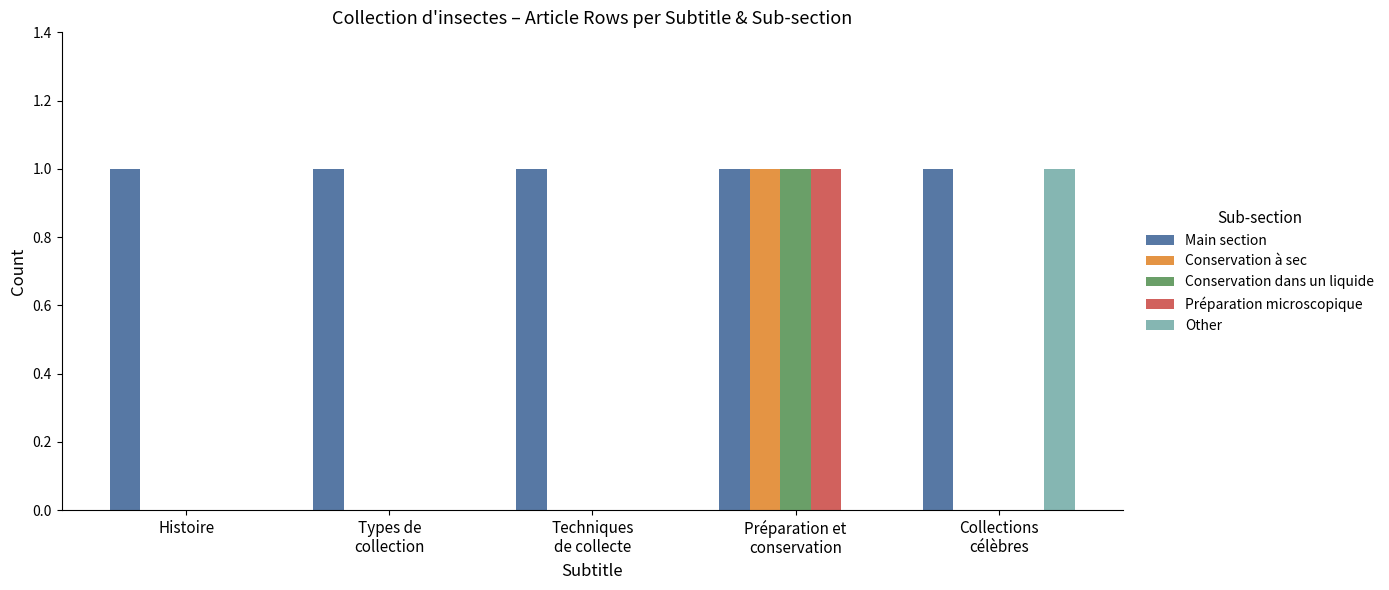

Read the Préparation microscopique value at Préparation et
conservation.

1